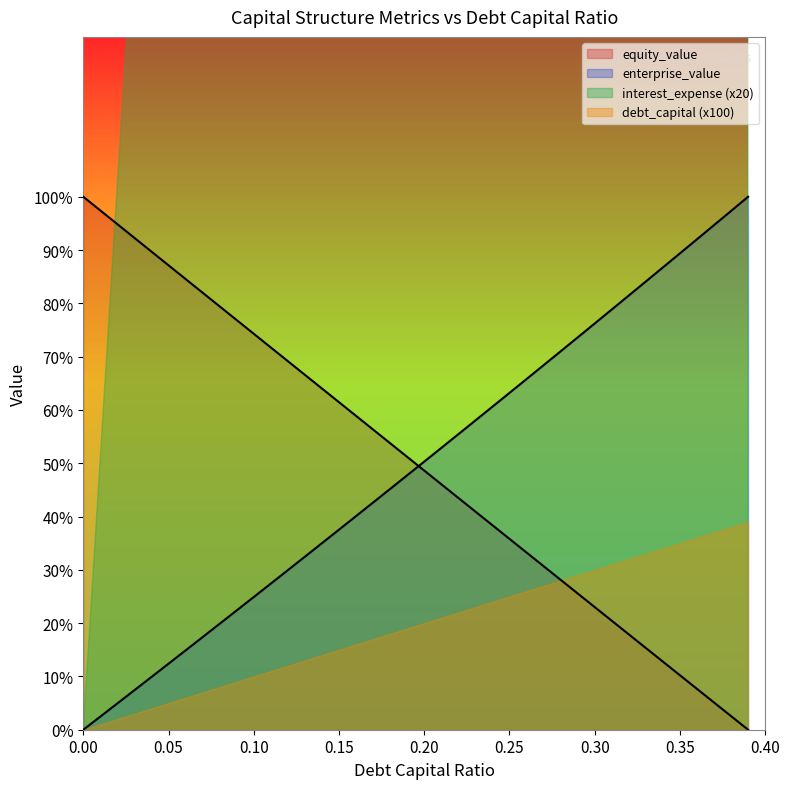

True or false: equity_value has more than 1 points higher than both neighbors.

False